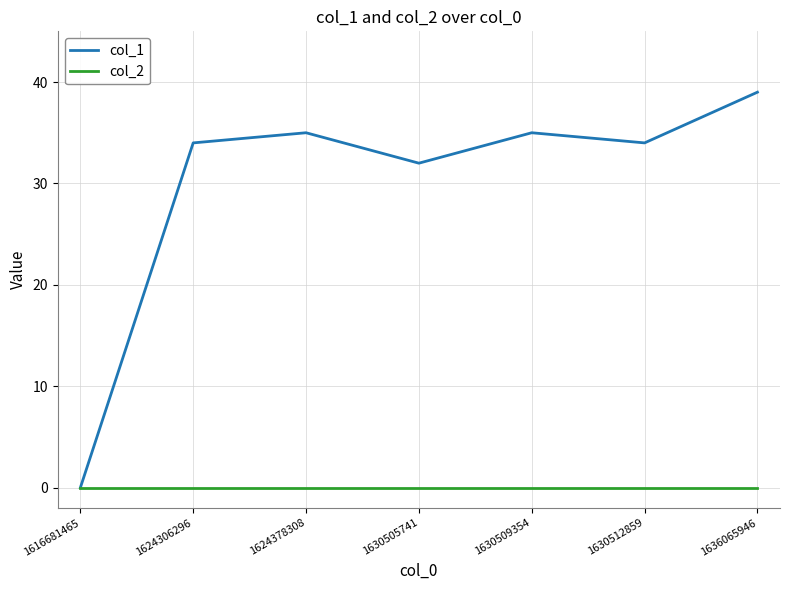

At 1624306296, list the series in order from smallest to largest.

col_2, col_1